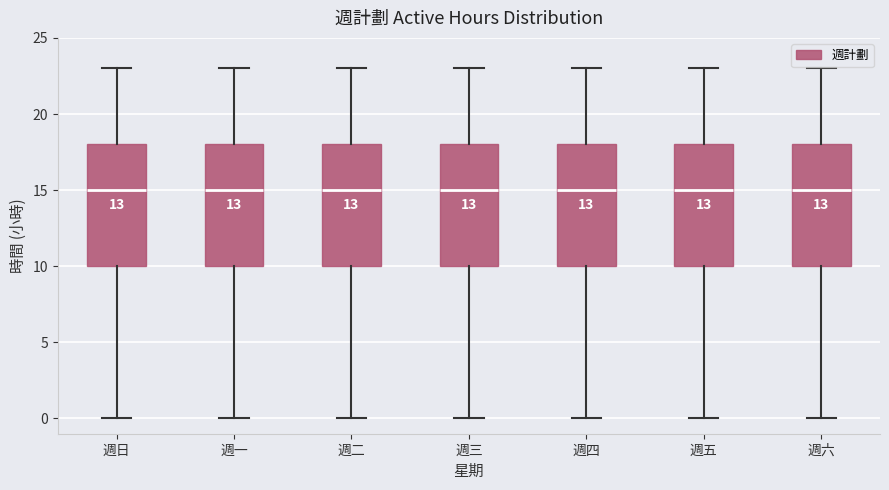

Reading left to right, transcribe this box plot: for each box, give where its median line is, the range the box spans, and where its two whiskers end, as read against the y-axis. The values are not printed on the chart, so give them approximately, as read against the axis.

週日: median 15, box 10 to 18, whiskers 0 to 23
週一: median 15, box 10 to 18, whiskers 0 to 23
週二: median 15, box 10 to 18, whiskers 0 to 23
週三: median 15, box 10 to 18, whiskers 0 to 23
週四: median 15, box 10 to 18, whiskers 0 to 23
週五: median 15, box 10 to 18, whiskers 0 to 23
週六: median 15, box 10 to 18, whiskers 0 to 23